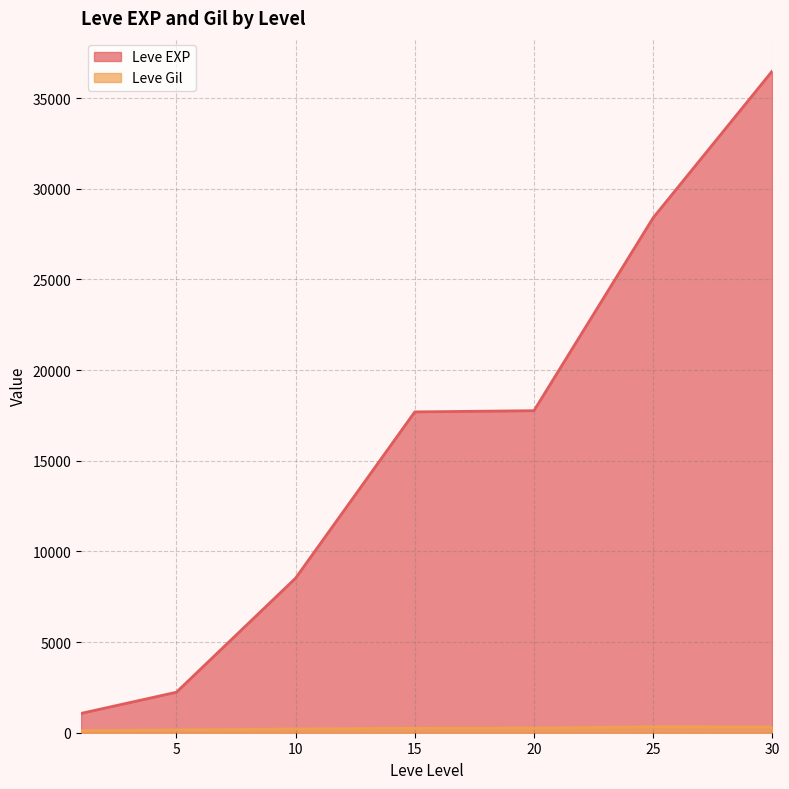

Count the number of categories in the chart.

7